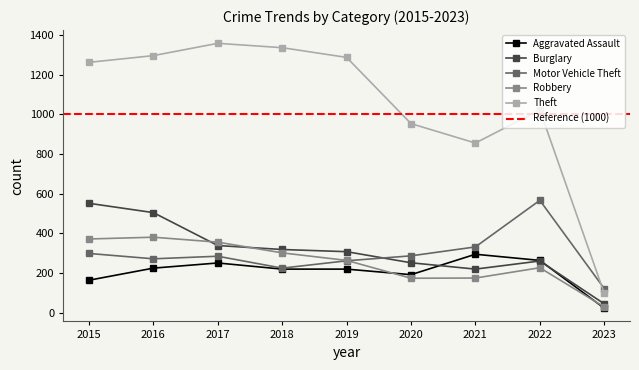

Is the value of Aggravated Assault at 2019 greater than the value of Burglary at 2021?

No